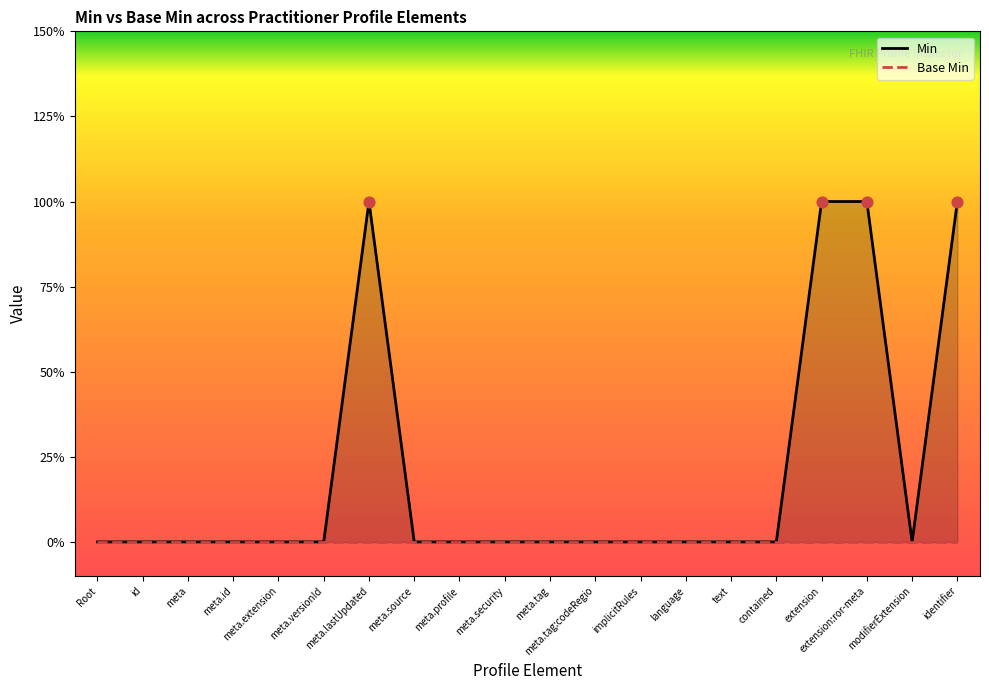

What is the change in value from meta.source to identifier?

+1